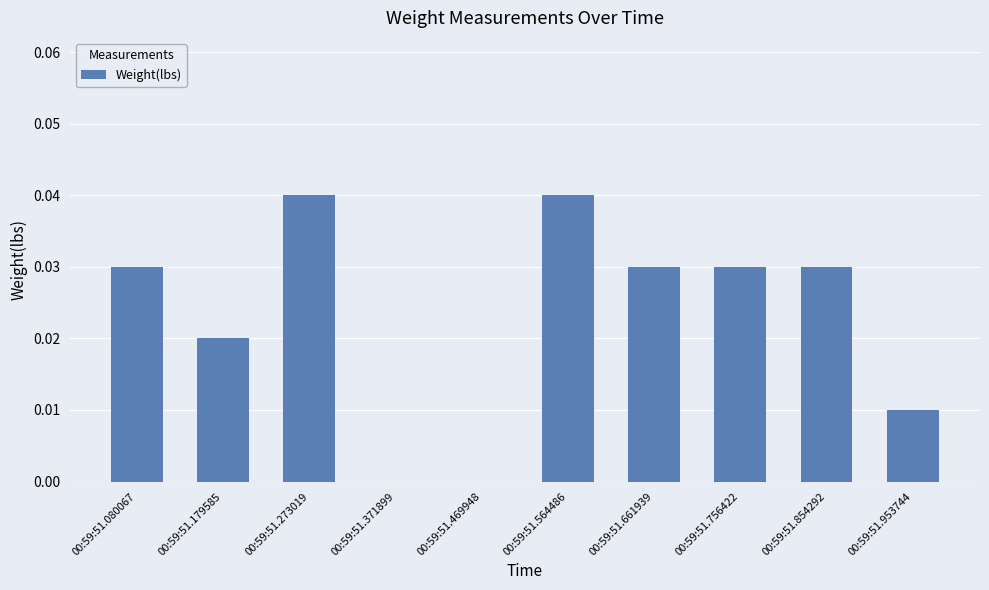

Between 00:59:51.469948 and 00:59:51.273019, which is larger?

00:59:51.273019